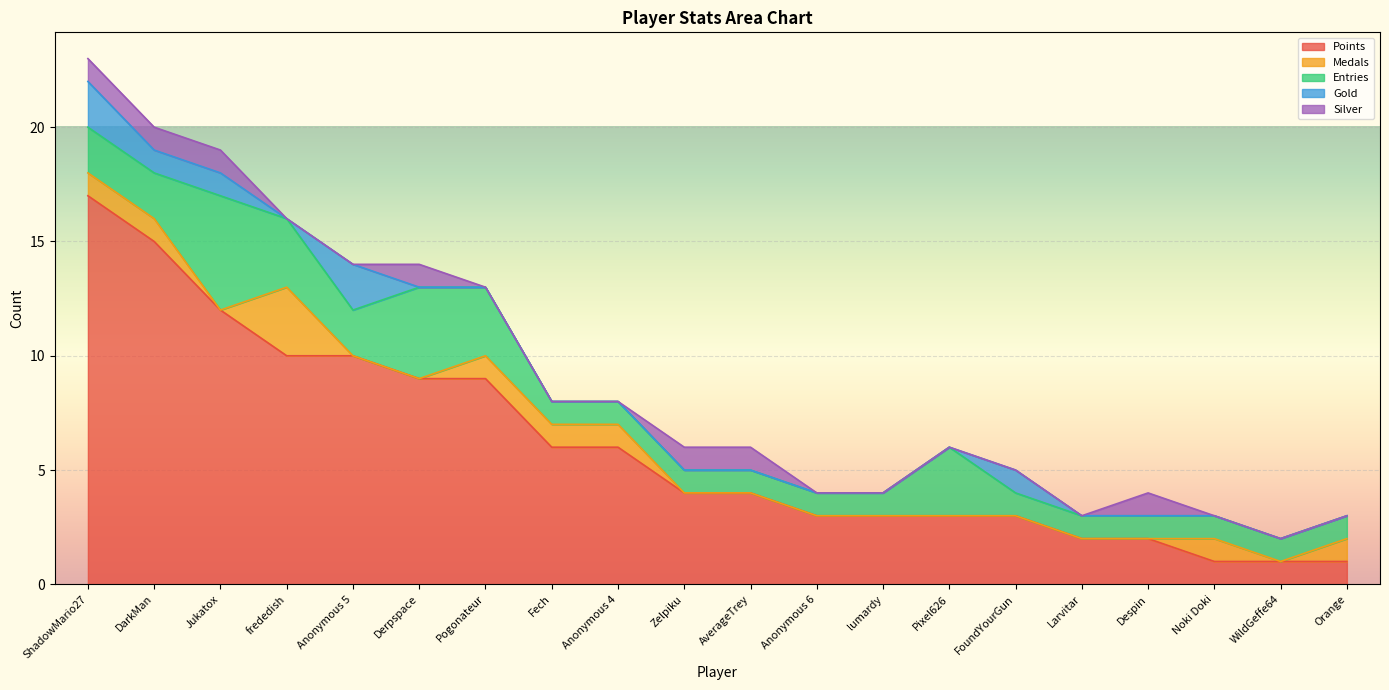

Between frededish and Anonymous 4, which series saw the biggest shift?

Points